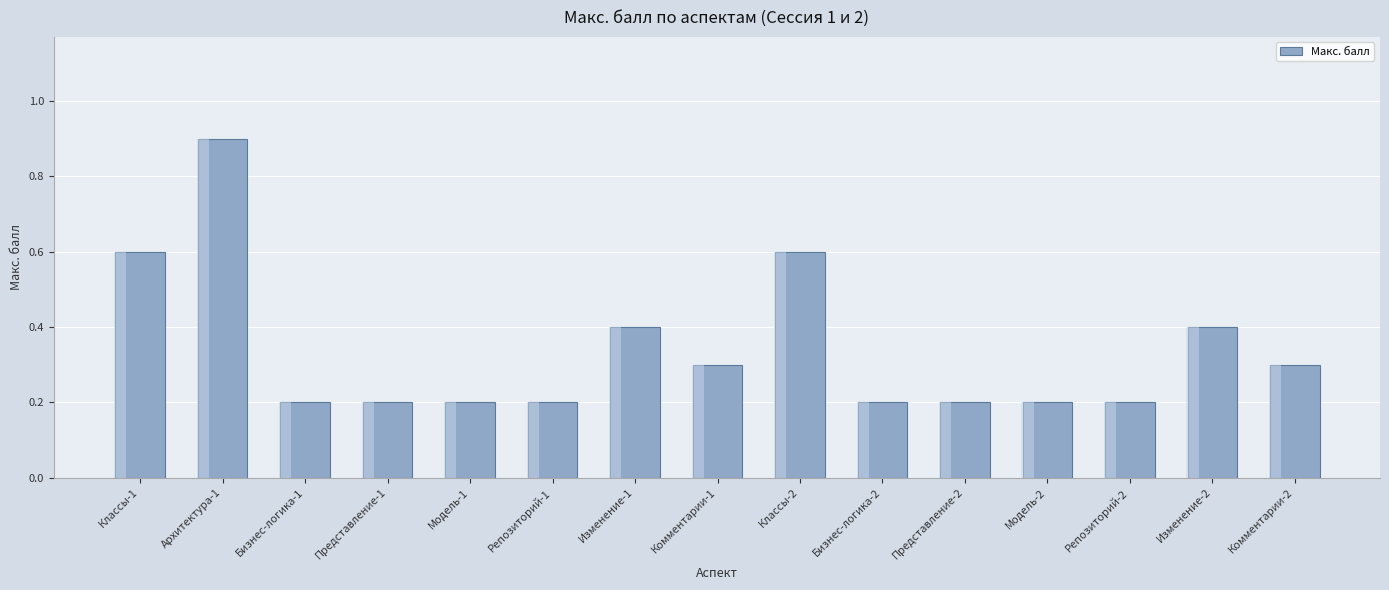

Rank the categories by value from lowest to highest.

Бизнес-логика-1, Представление-1, Модель-1, Репозиторий-1, Бизнес-логика-2, Представление-2, Модель-2, Репозиторий-2, Комментарии-1, Комментарии-2, Изменение-1, Изменение-2, Классы-1, Классы-2, Архитектура-1